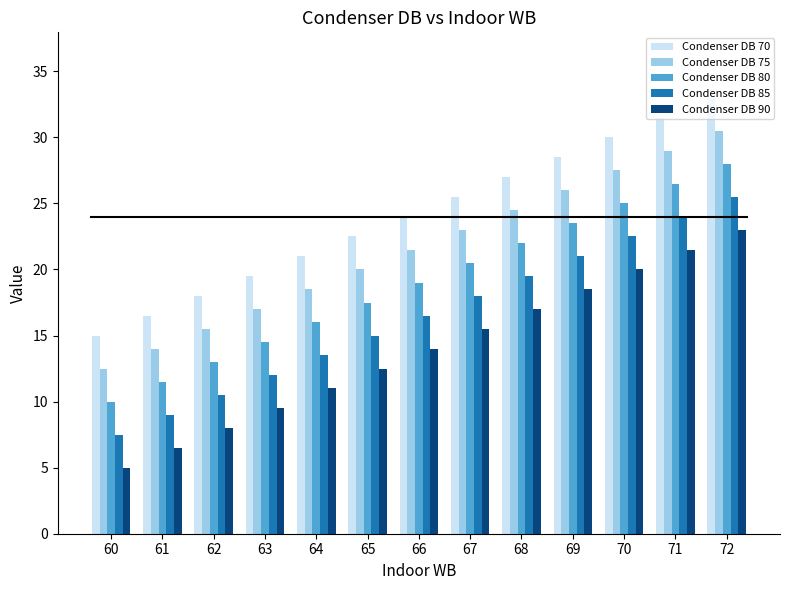

Reading left to right, extract all data points from this chart.

Condenser DB 70: 60=15.0	61=16.5	62=18.0	63=19.5	64=21.0	65=22.5	66=24.0	67=25.5	68=27.0	69=28.5	70=30.0	71=31.5	72=33.0
Condenser DB 75: 60=12.5	61=14.0	62=15.5	63=17.0	64=18.5	65=20.0	66=21.5	67=23.0	68=24.5	69=26.0	70=27.5	71=29.0	72=30.5
Condenser DB 80: 60=10.0	61=11.5	62=13.0	63=14.5	64=16.0	65=17.5	66=19.0	67=20.5	68=22.0	69=23.5	70=25.0	71=26.5	72=28.0
Condenser DB 85: 60=7.5	61=9.0	62=10.5	63=12.0	64=13.5	65=15.0	66=16.5	67=18.0	68=19.5	69=21.0	70=22.5	71=24.0	72=25.5
Condenser DB 90: 60=5.0	61=6.5	62=8.0	63=9.5	64=11.0	65=12.5	66=14.0	67=15.5	68=17.0	69=18.5	70=20.0	71=21.5	72=23.0